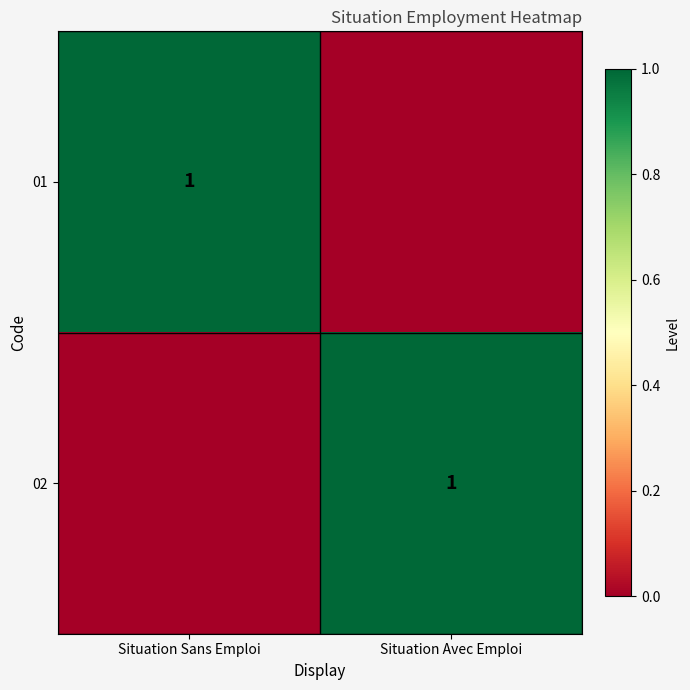

True or false: 02 has a value of 1 at Situation Avec Emploi.

True